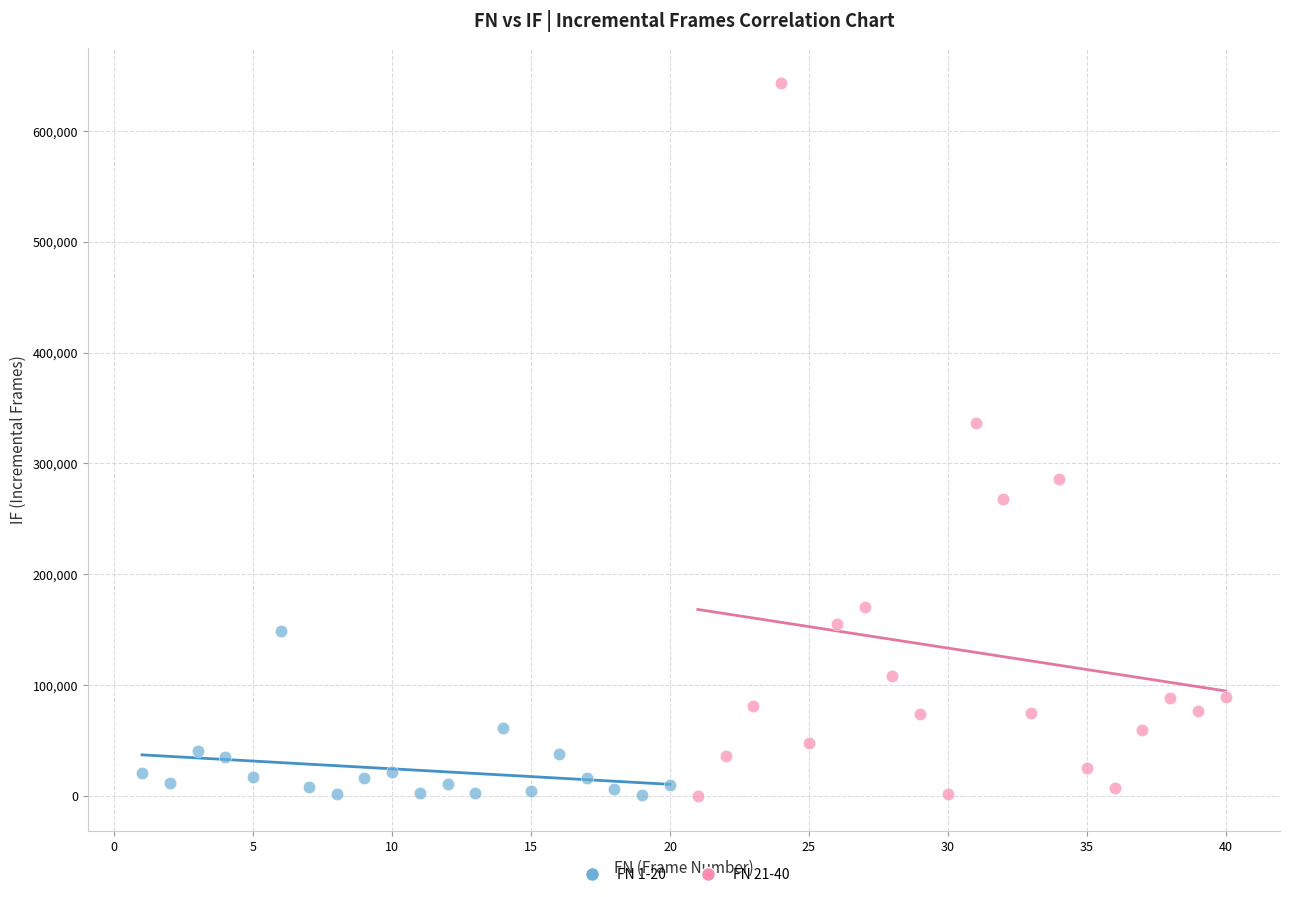

Which series reaches the maximum Y coordinate?

FN 21-40